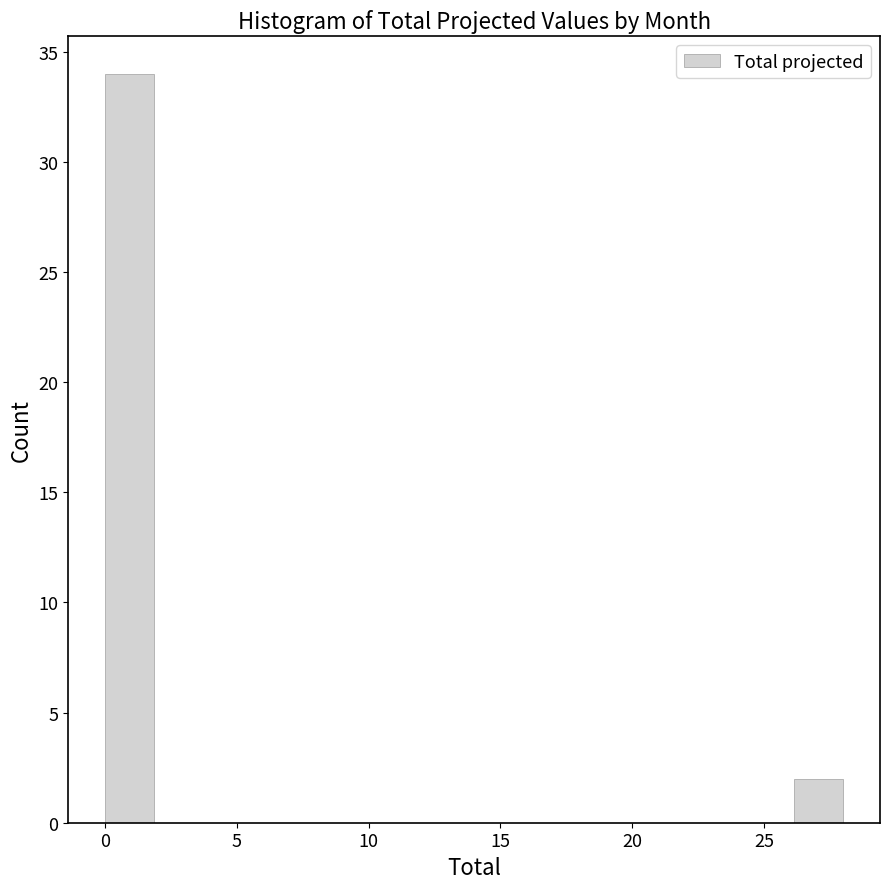

Around what value on the x-axis is the tallest bar? Give the approximate position of its centre, as read against the axis.

1.0